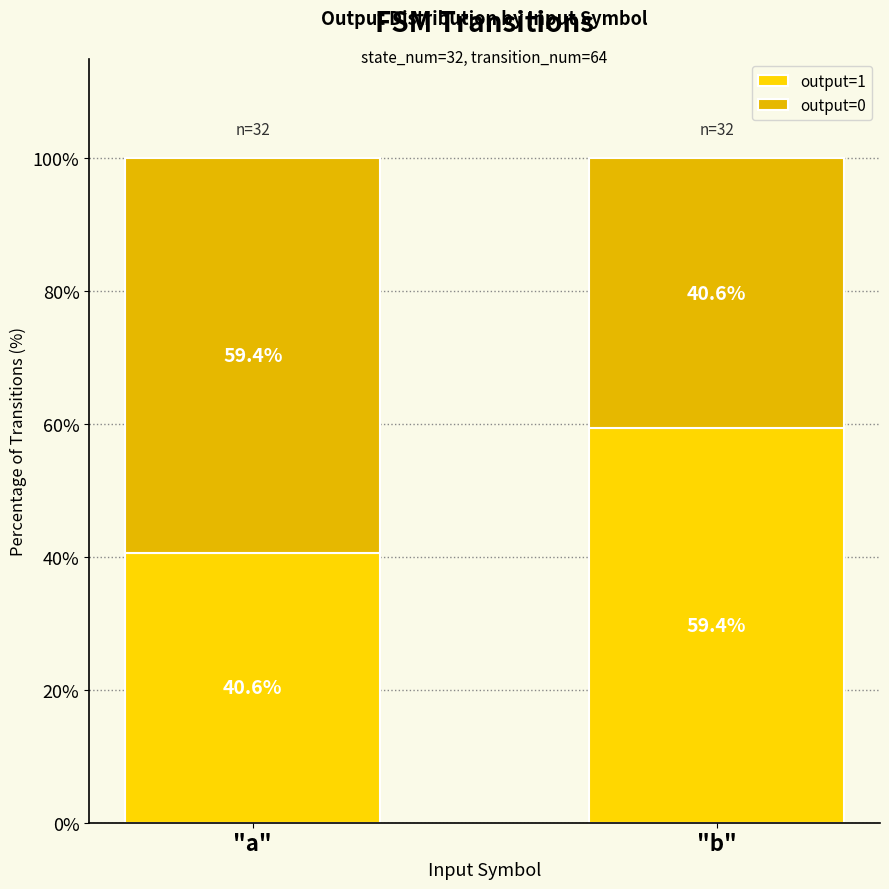

How many values in the output=1 series are below 59?

1